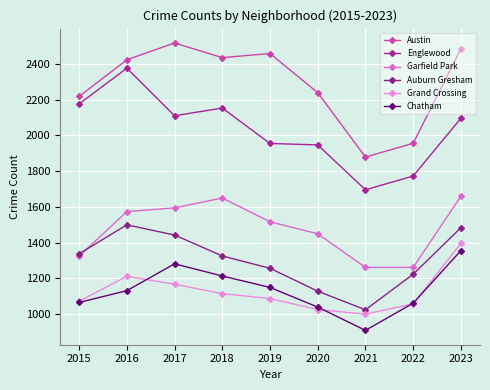

True or false: Austin has more than 1 points higher than both neighbors.

True